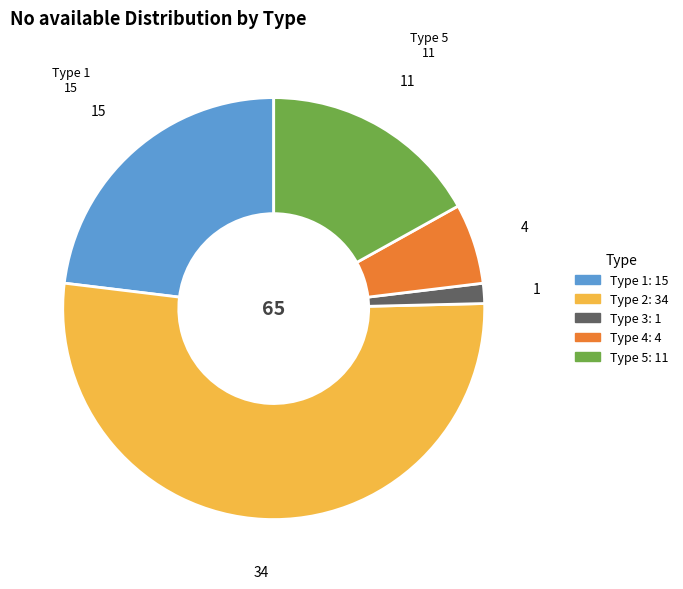

How many slices are in this pie chart?

5